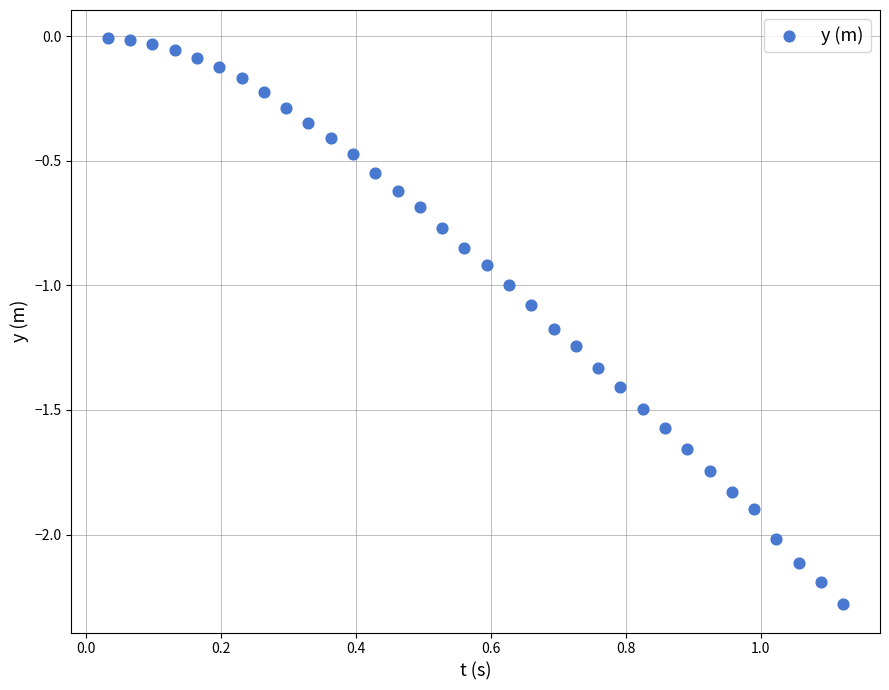

What is the range of Y values (max minus min)?

2.3